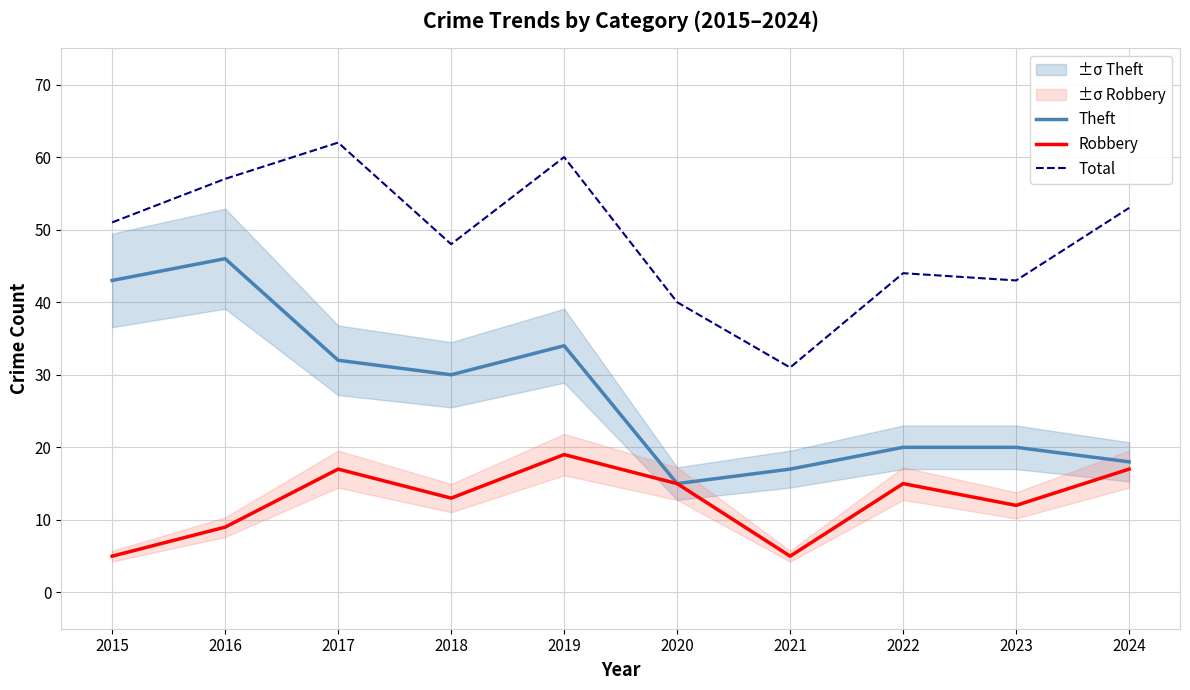

What are all the series names shown in the legend?

Theft, Robbery, Total